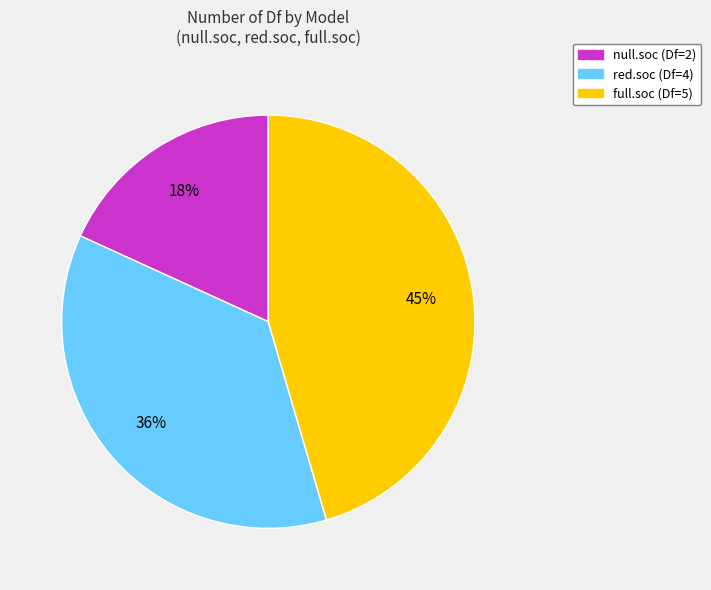

Is the sum of full.soc (Df=5) and null.soc (Df=2) greater than half?

Yes